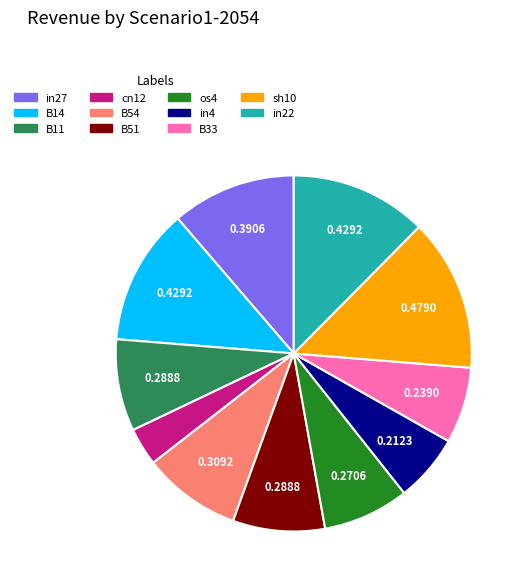

Which has a higher value, in22 or os4?

in22